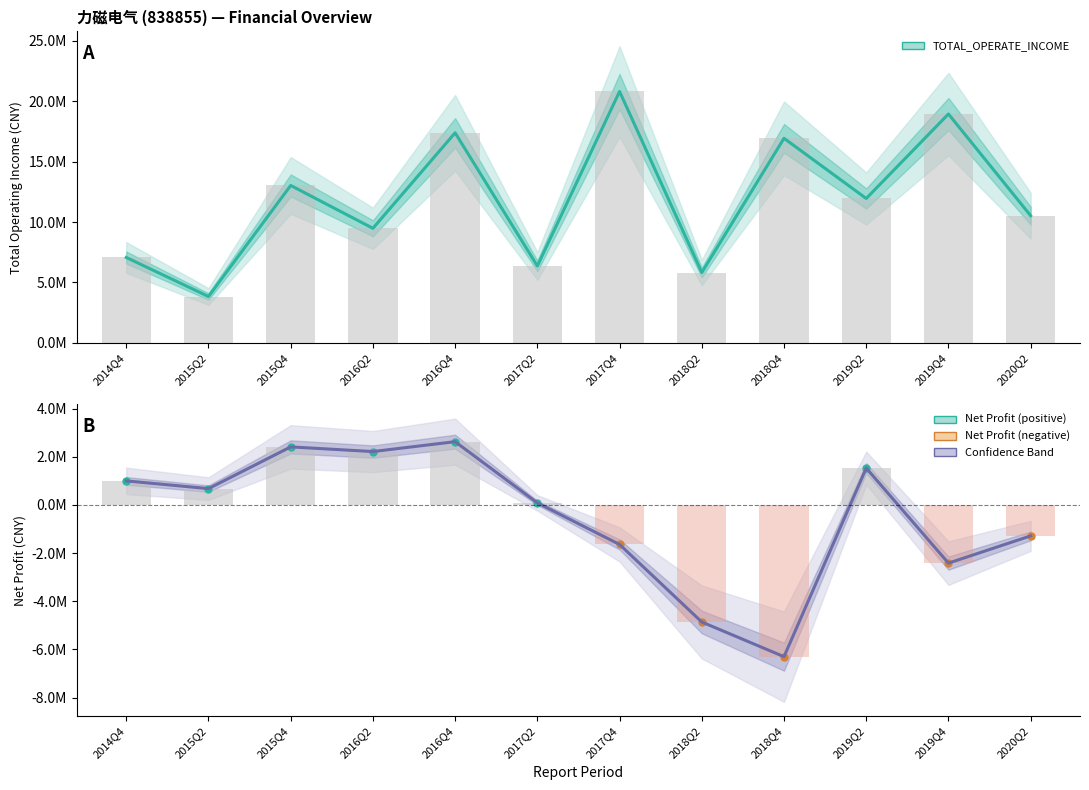

Does the chart contain stacked bars?

No